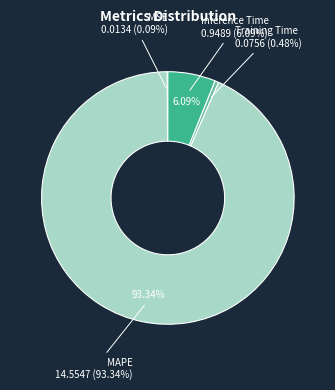

Count the number of slices in the pie.

4